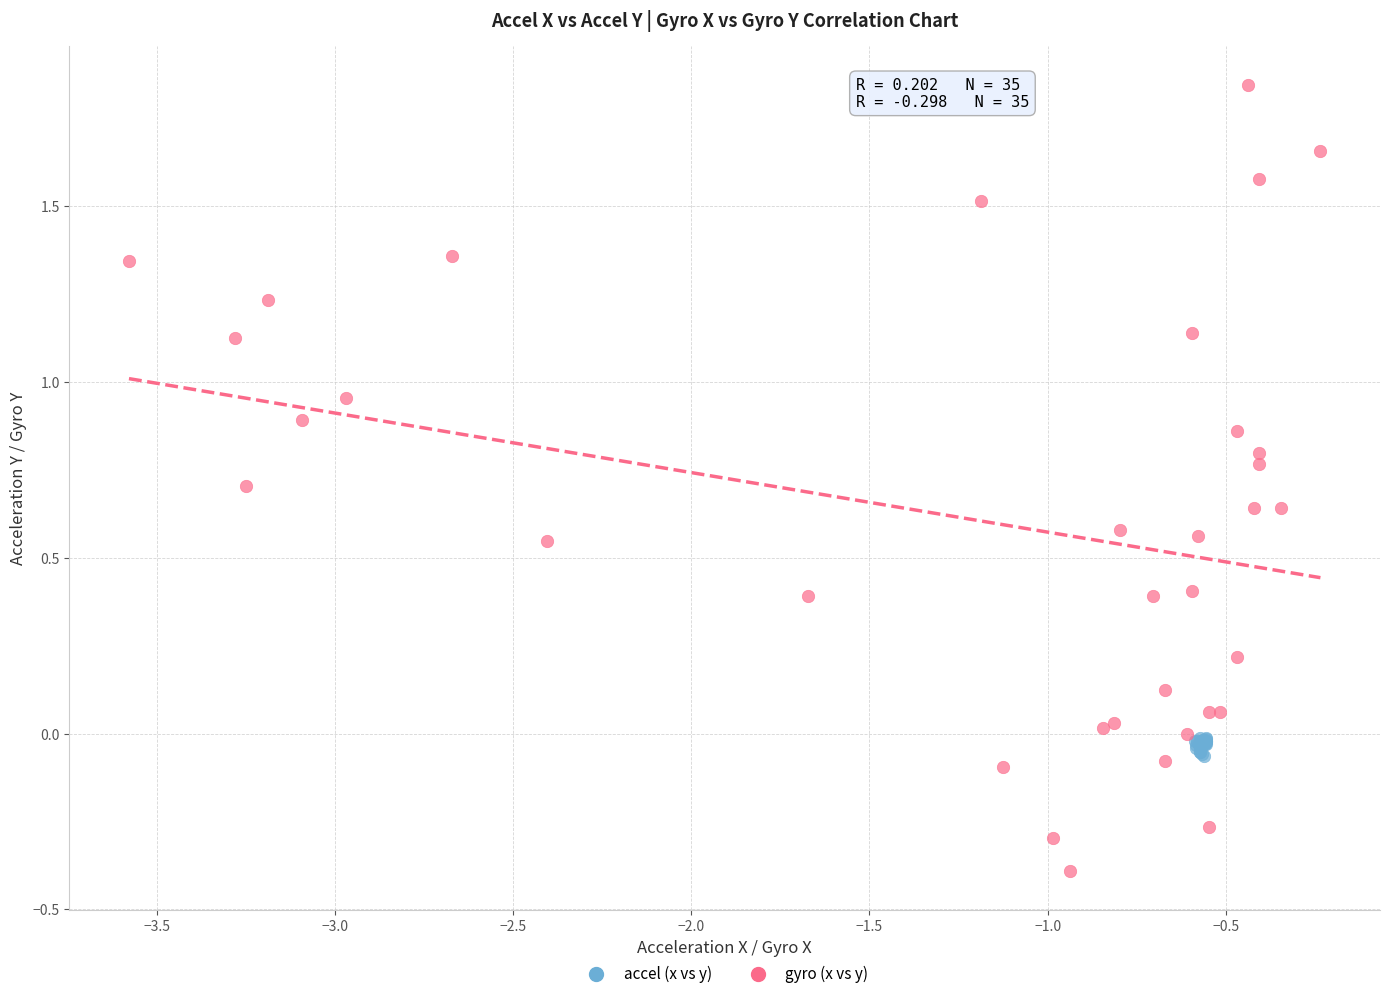

Which series reaches the maximum Y coordinate?

gyro (x vs y)